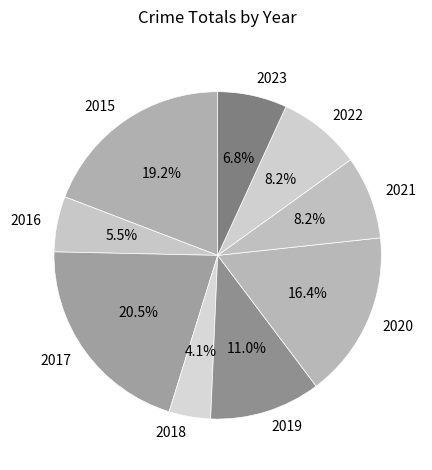

What is the smallest slice in the pie chart?

2018